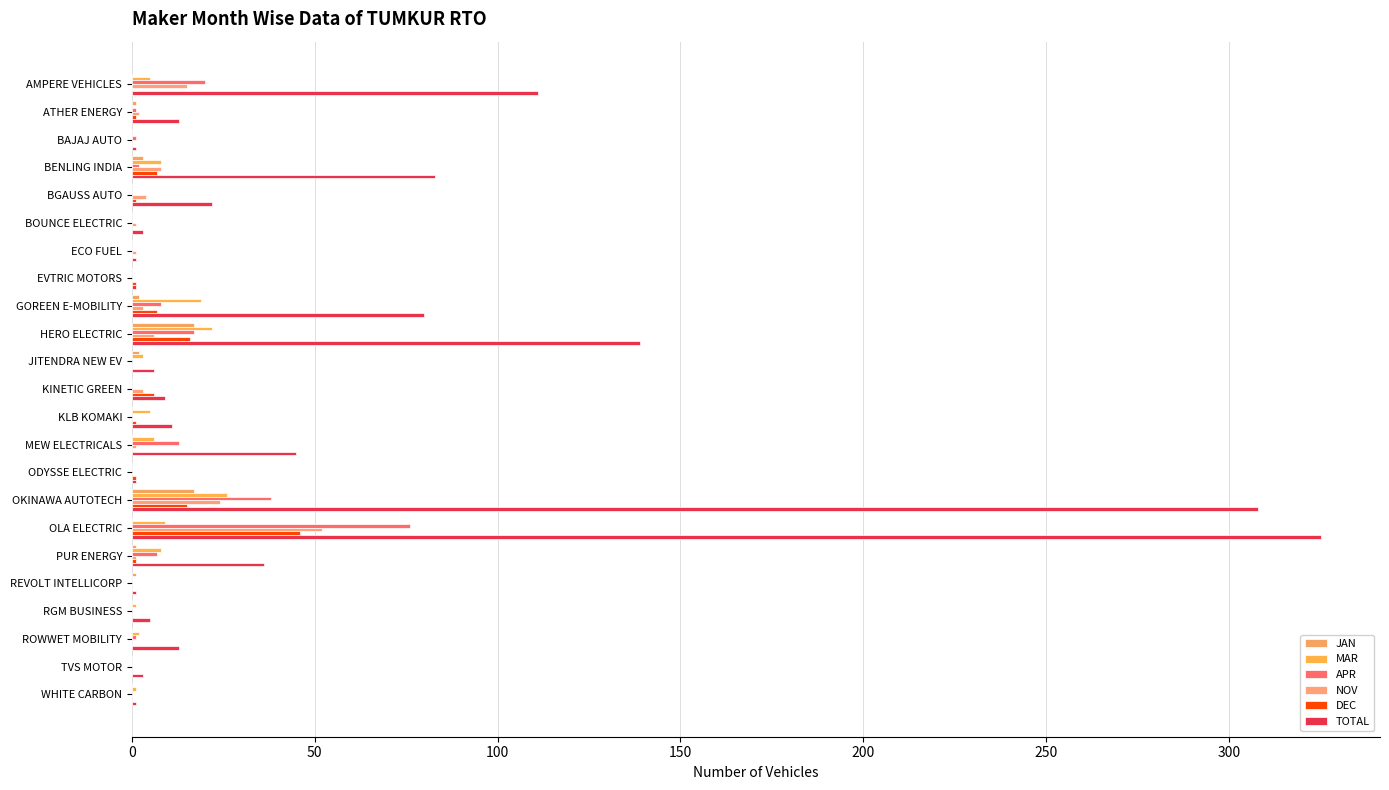

At which category is the sum across all series the highest?

OLA ELECTRIC